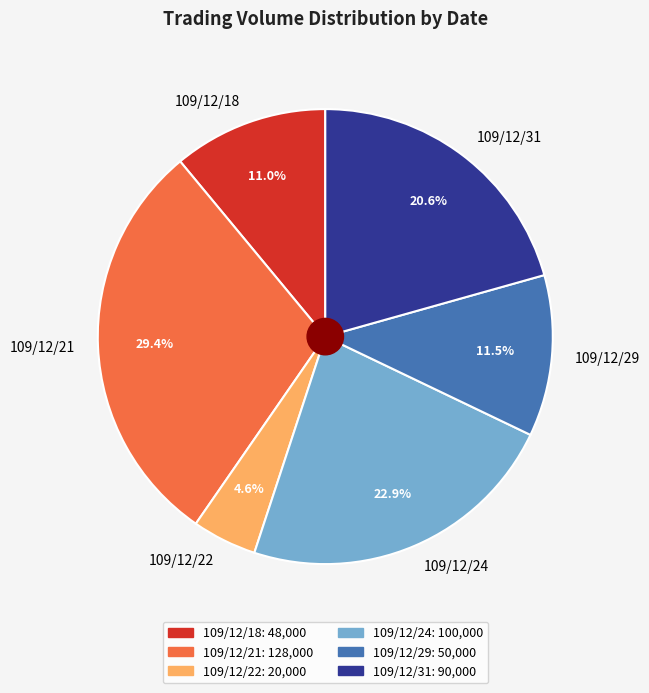

Count the number of slices in the pie.

6